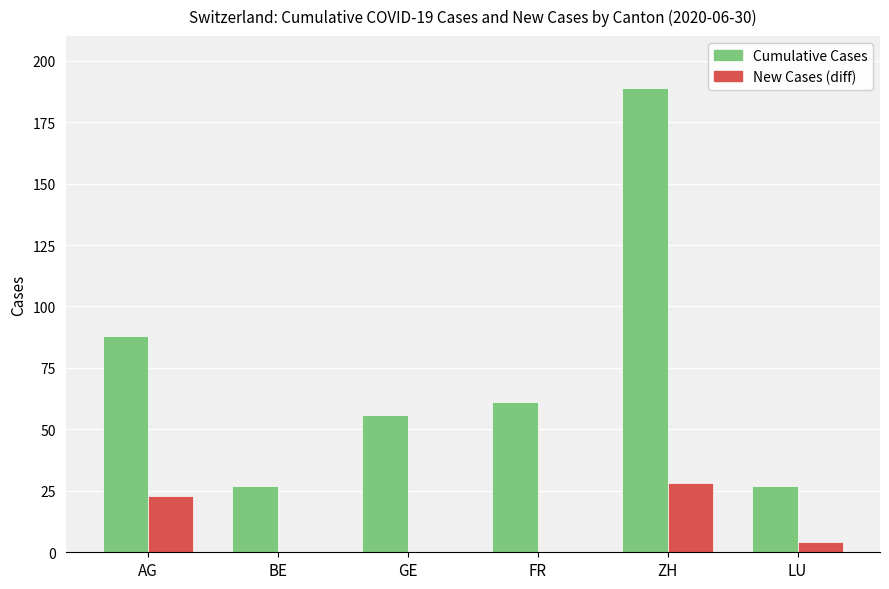

At which label does Cumulative Cases reach its peak?

ZH